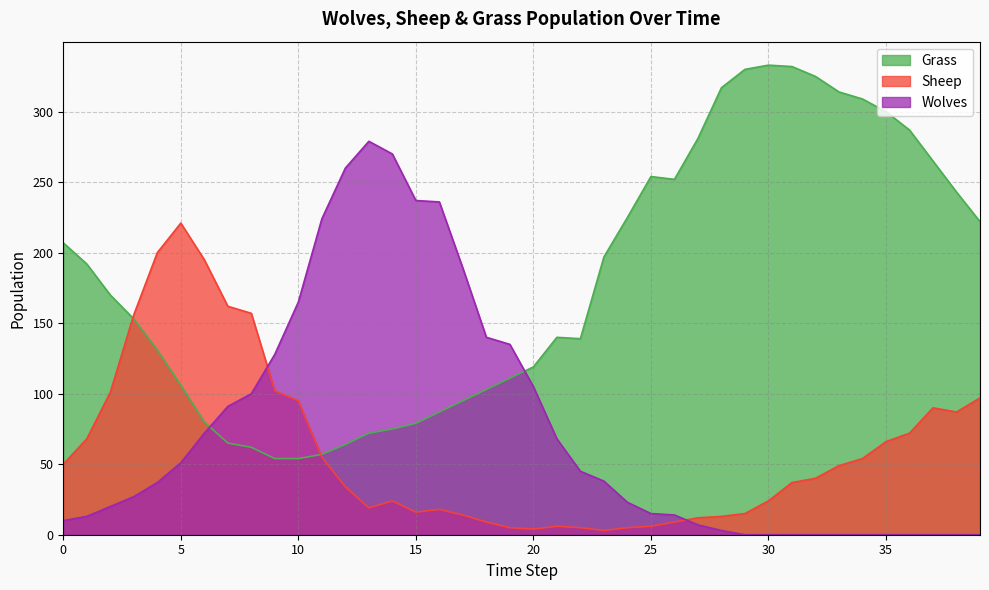

How many lines are shown in the chart?

3